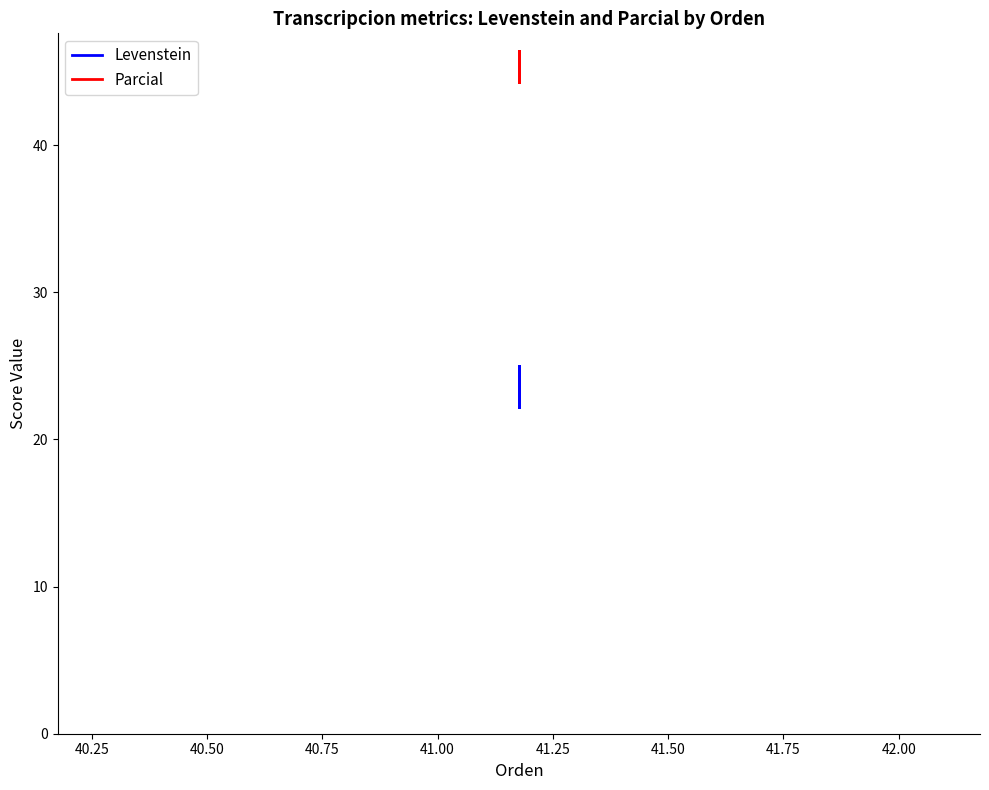

What are all the series names shown in the legend?

Levenstein, Parcial